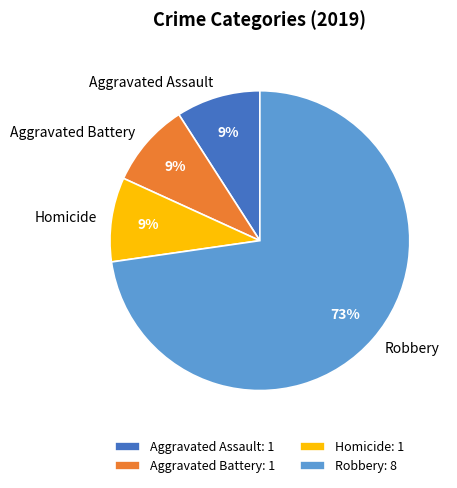

Is it true that Homicide is 9% of the pie?

True